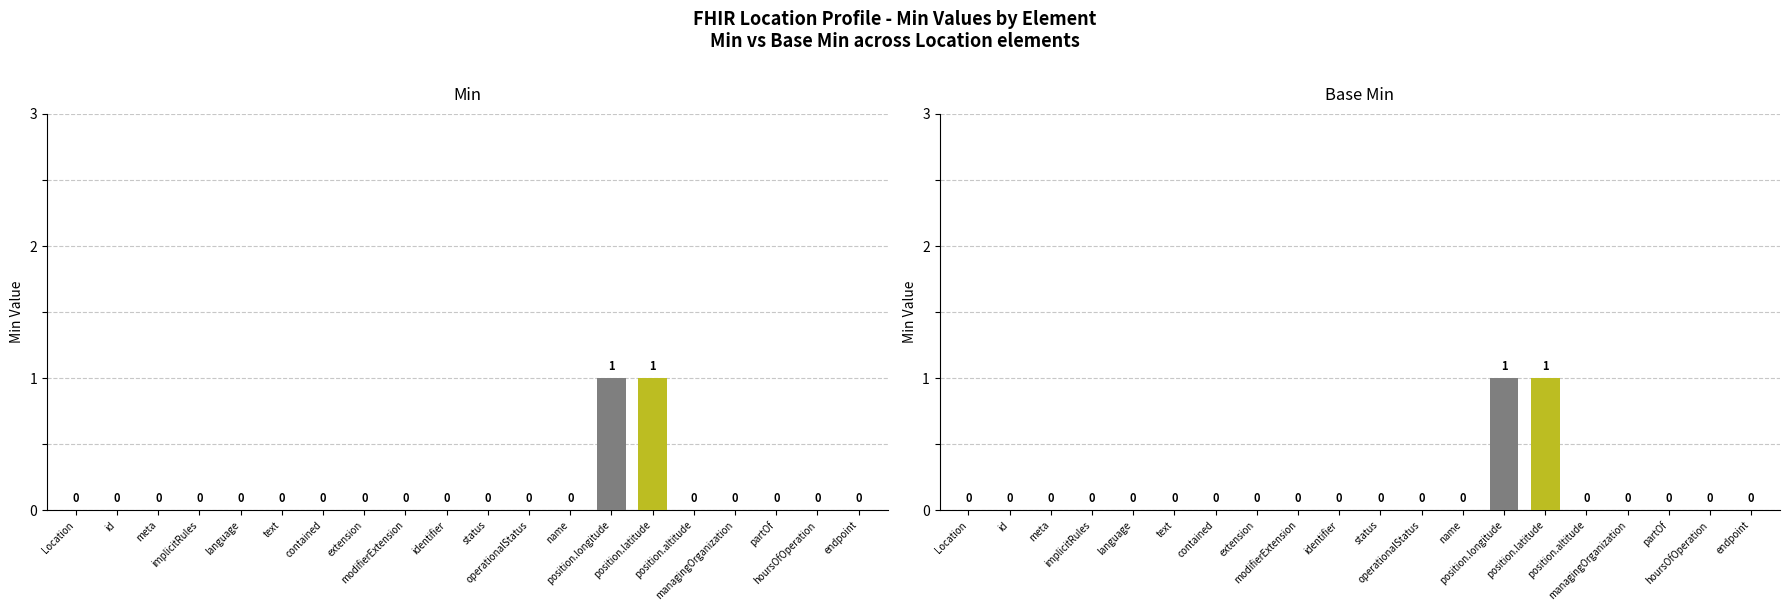

How many positive values does the Base Min series have?

2